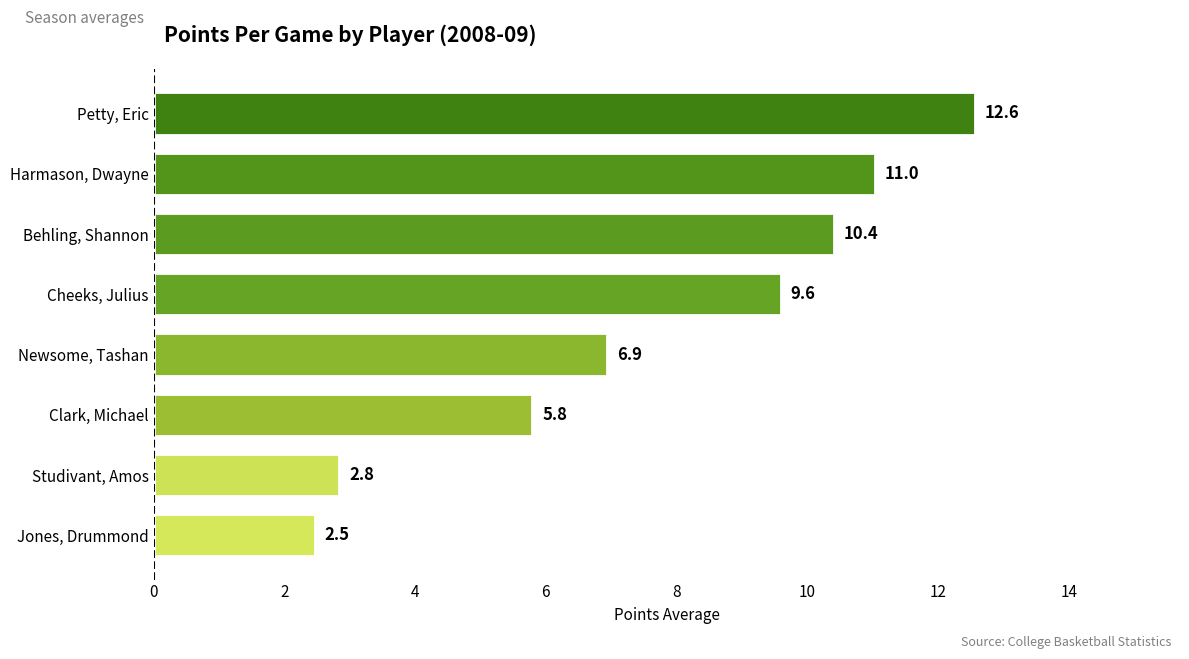

Does the chart contain any negative values?

No